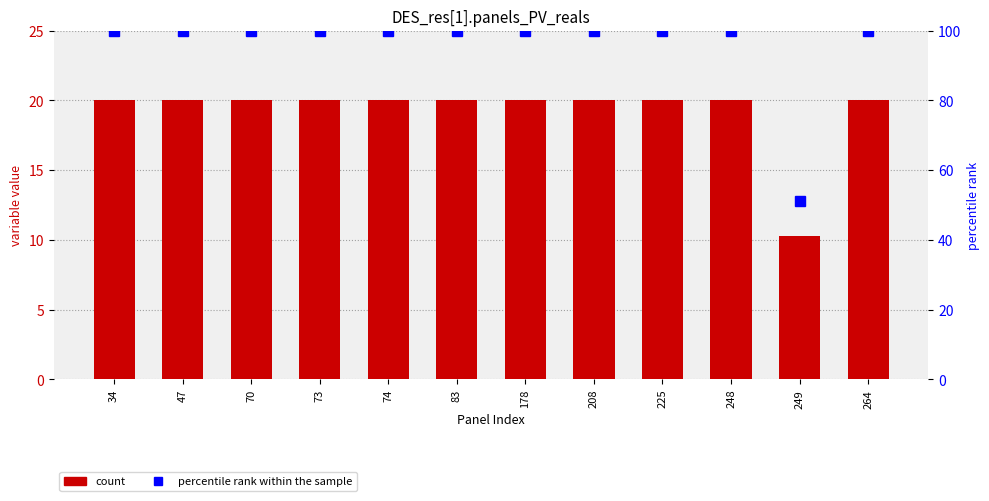

True or false: variable value has a value of 31.0 at 178.

False